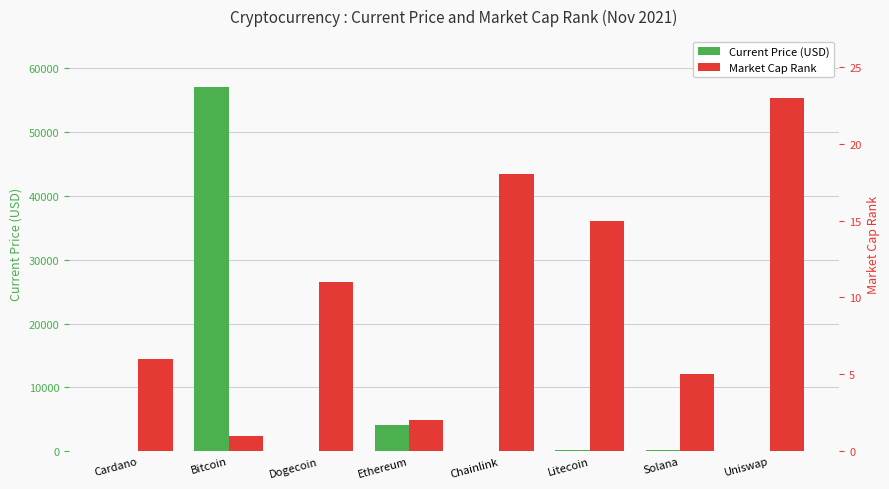

What is the difference between the maximum and minimum values in the Current Price (USD) series?

57048.8